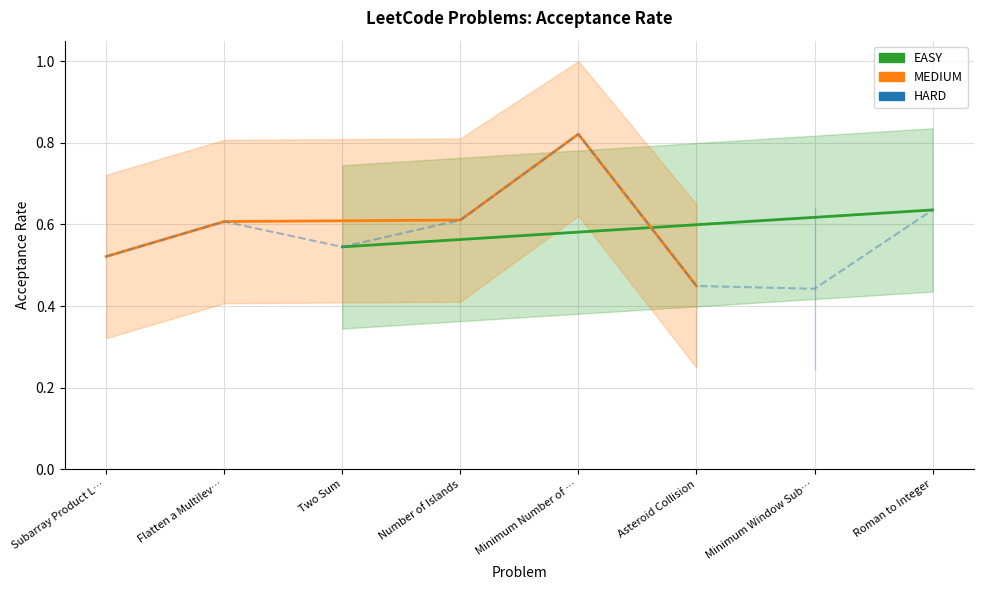

Rank the categories by value from highest to lowest.

Minimum Number of …, Roman to Integer, Number of Islands, Flatten a Multilev…, Two Sum, Subarray Product L…, Asteroid Collision, Minimum Window Sub…